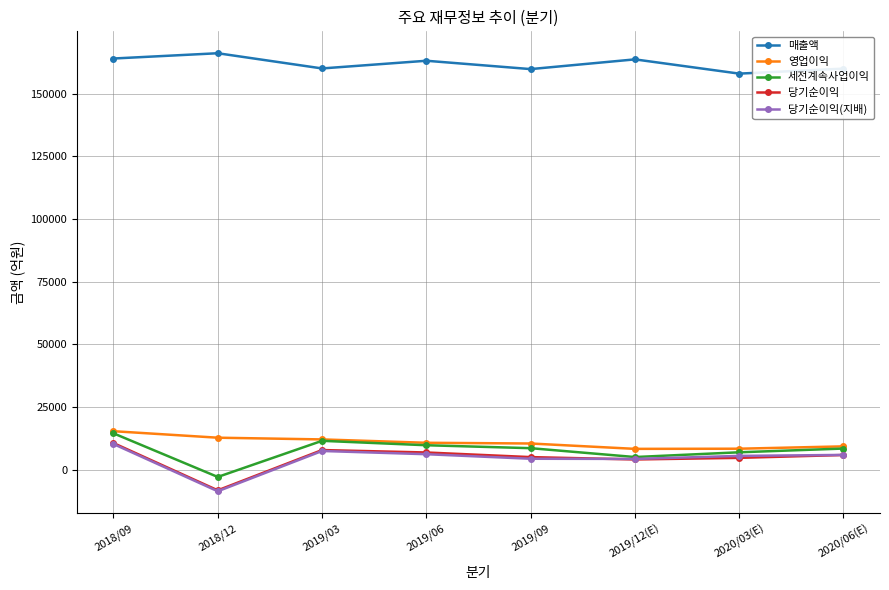

True or false: 매출액 and 세전계속사업이익 cross at least once.

False